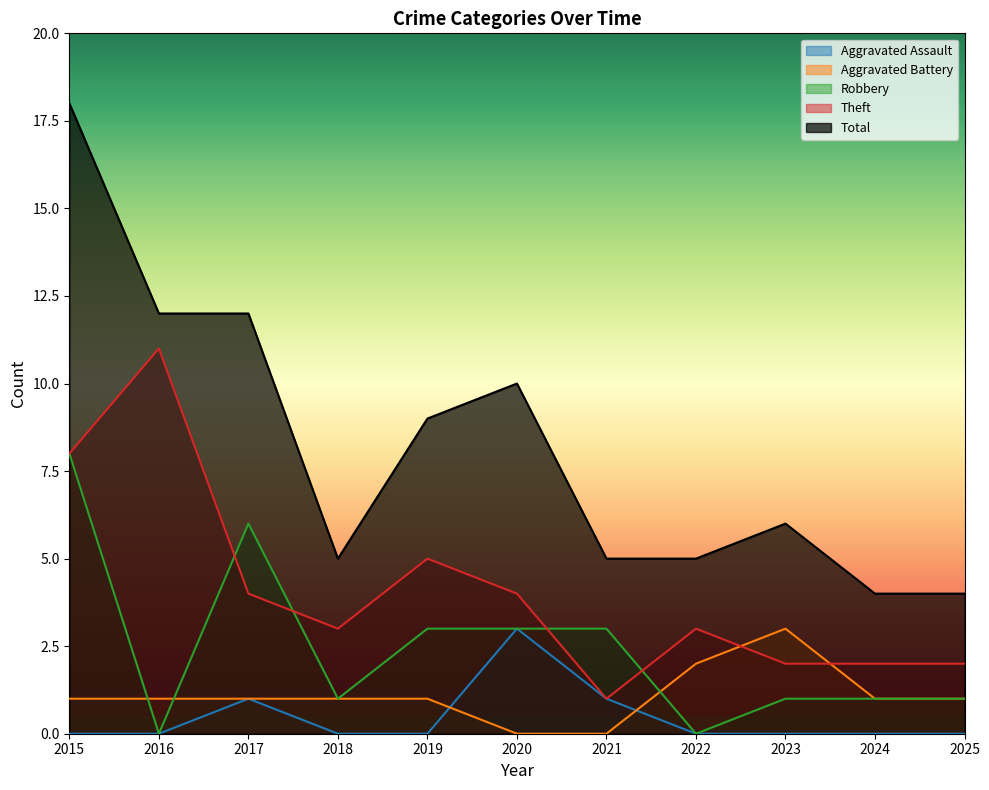

How many Robbery values are between 1 and 3?

7